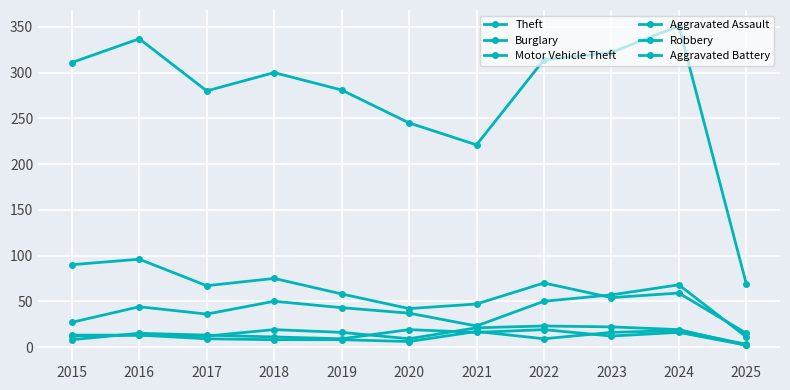

How many lines are shown in the chart?

6